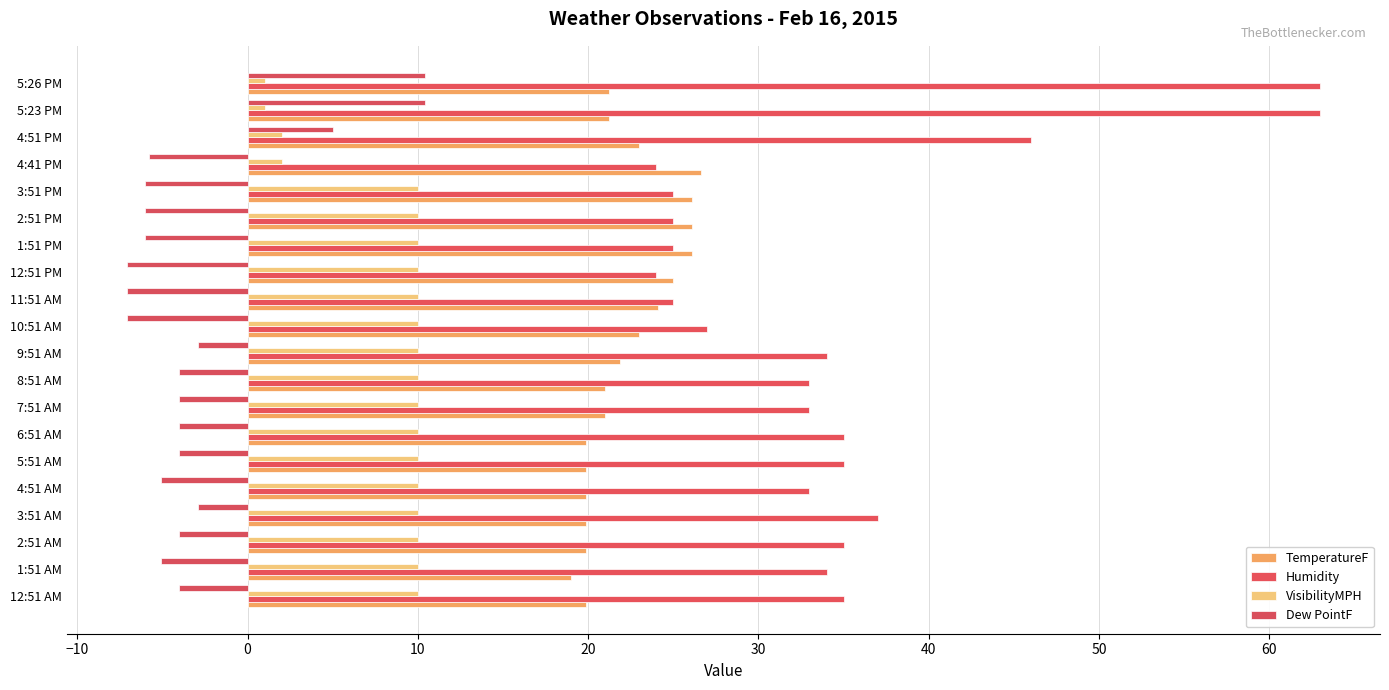

How many values in Dew PointF are above zero?

3